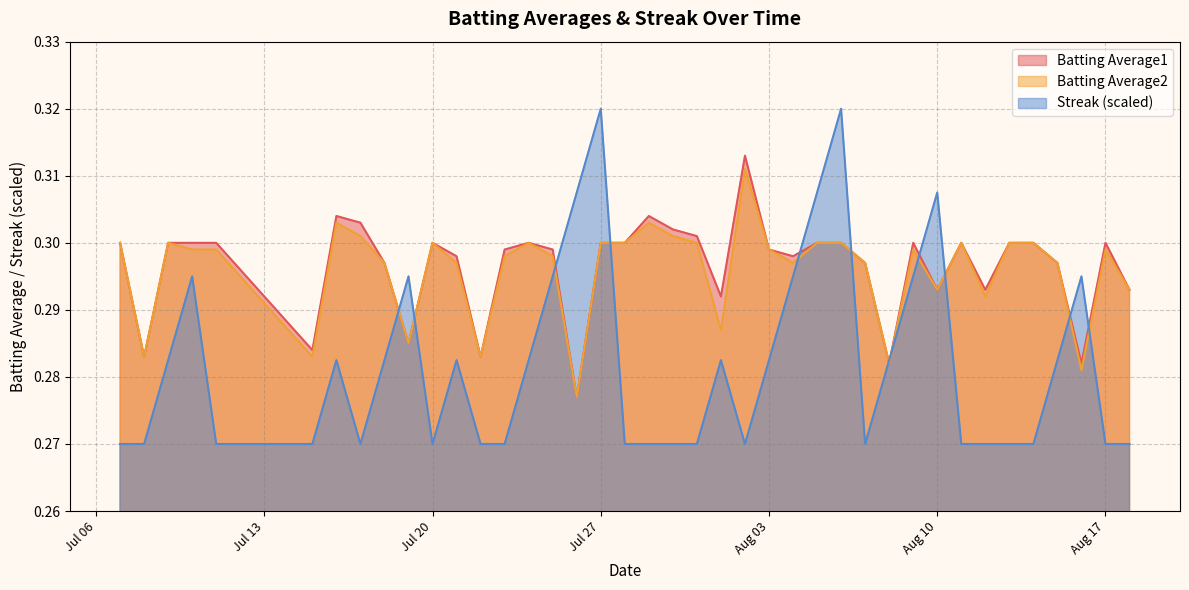

Which series changed the most between 2010-08-07 and 2010-08-09?

Streak